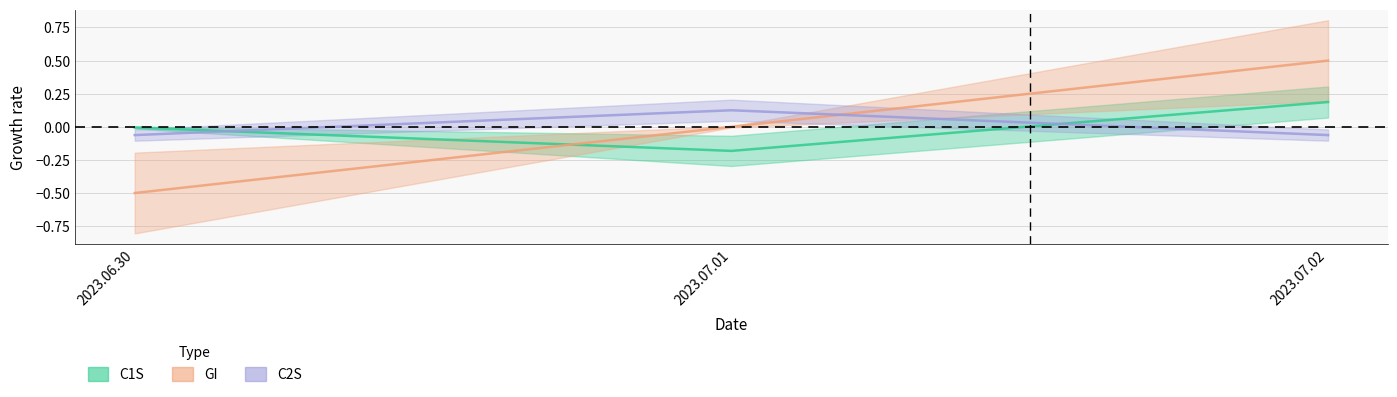

Reading left to right, list all the values displayed in this chart.

C1S: -0.0	-0.2	0.2
GI: -0.5	0.0	0.5
C2S: -0.1	0.1	-0.1